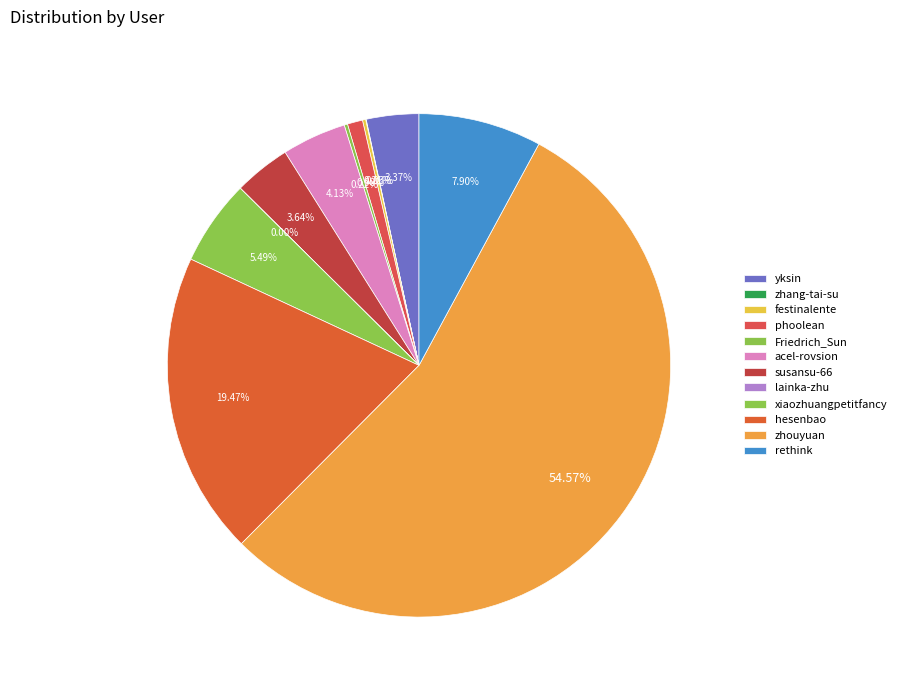

How many slices are in this pie chart?

12